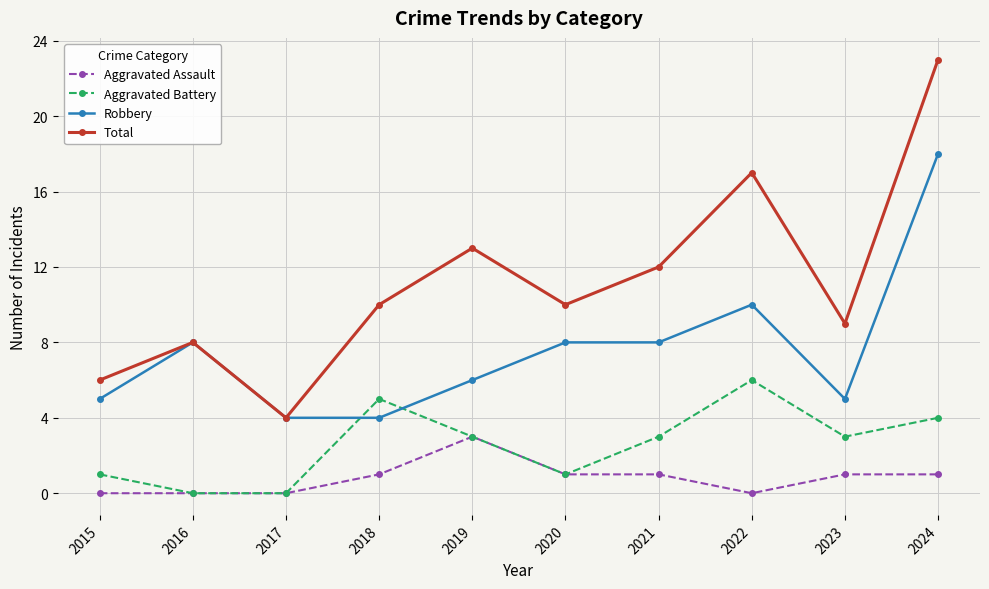

True or false: Aggravated Assault has more than 0 points higher than both neighbors.

True